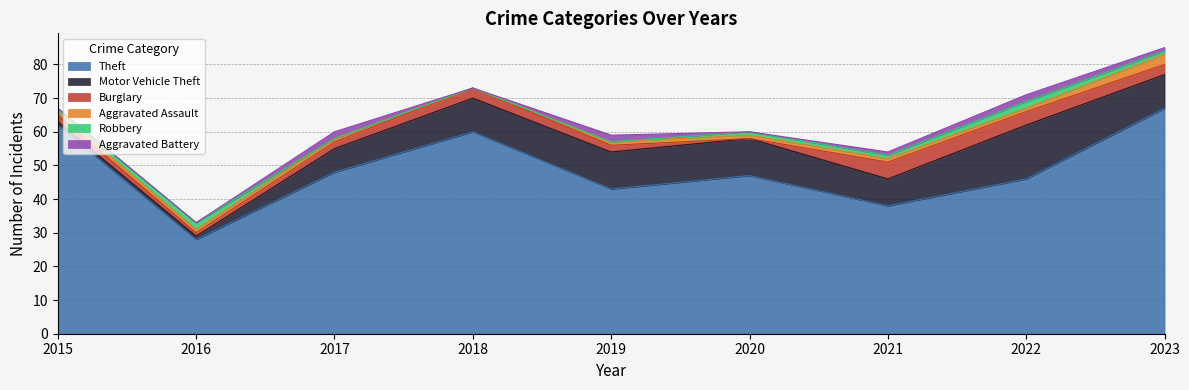

How many categories are shown in the chart?

9